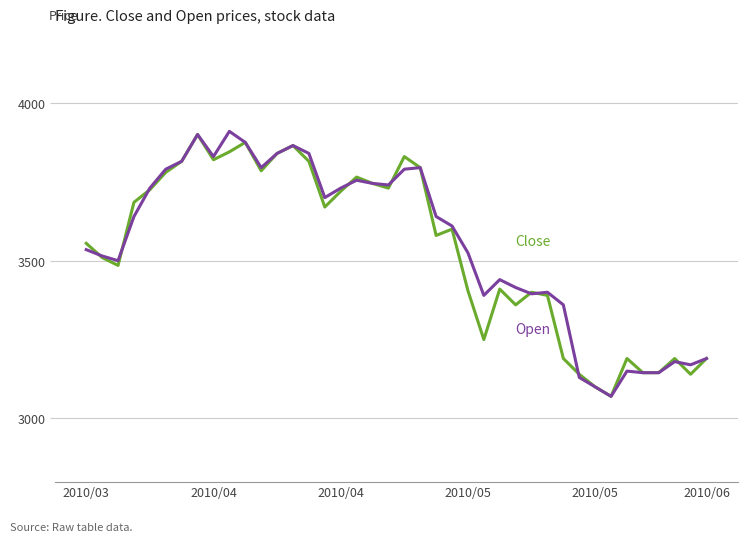

What is the greatest value displayed?

3910